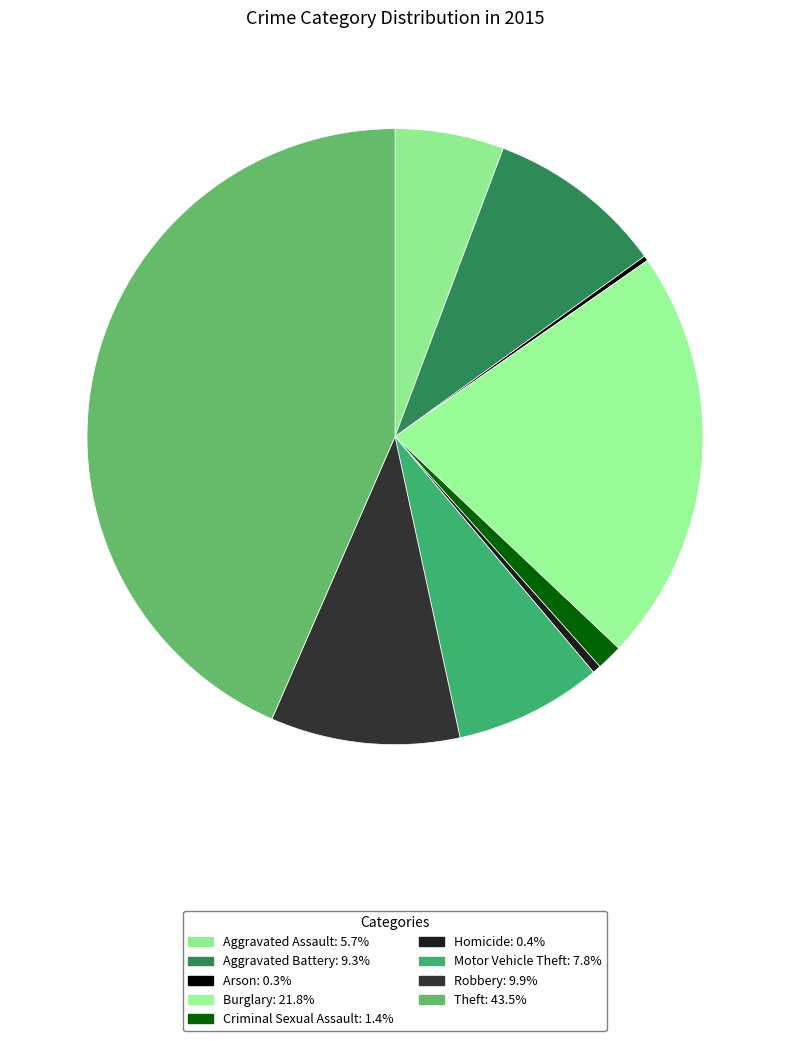

Rank the categories by value from highest to lowest.

Theft, Burglary, Robbery, Aggravated Battery, Motor Vehicle Theft, Aggravated Assault, Criminal Sexual Assault, Homicide, Arson